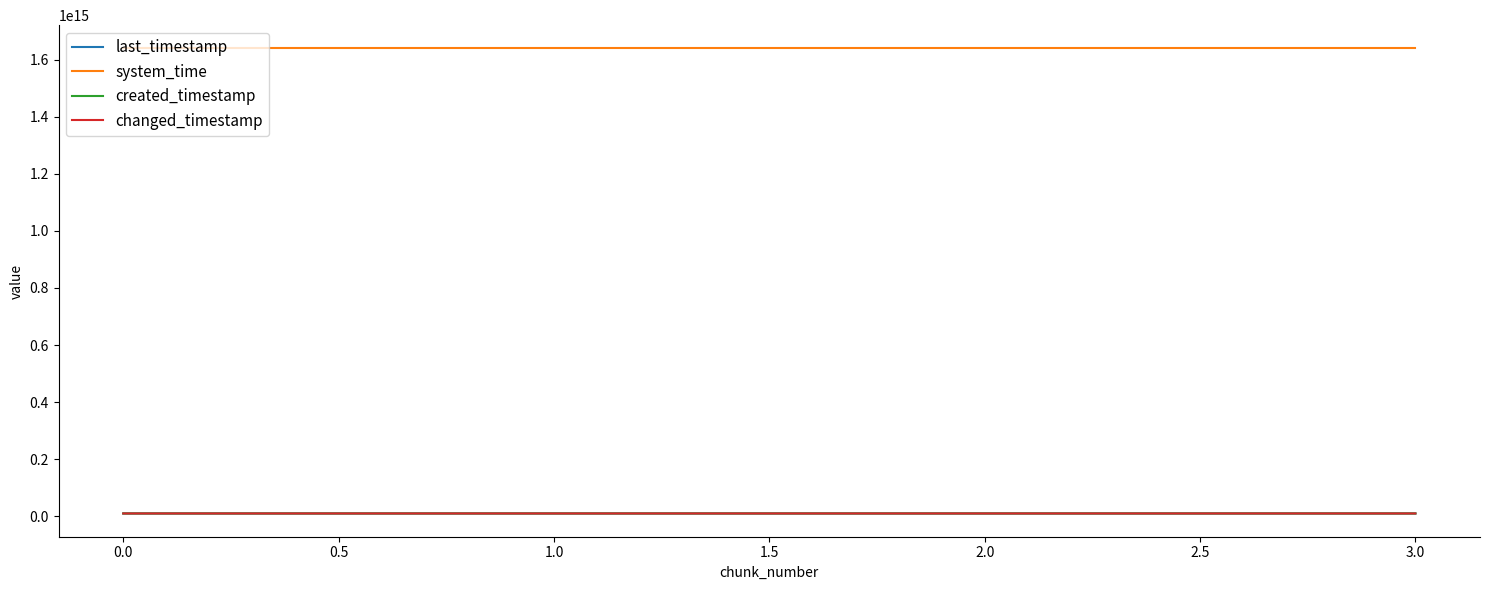

What is the difference between the changed_timestamp values at 1.0 and 3.0?

1087766479